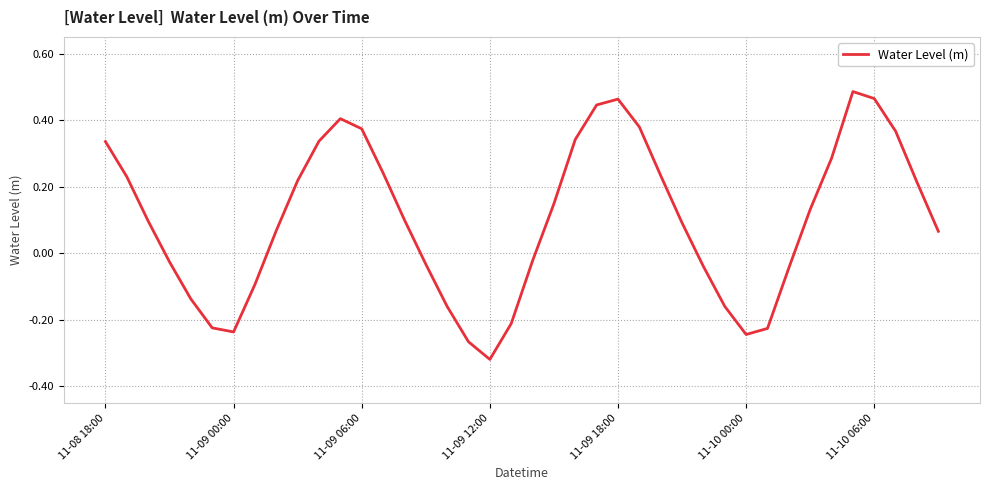

What is the difference between the maximum and minimum values?

0.8